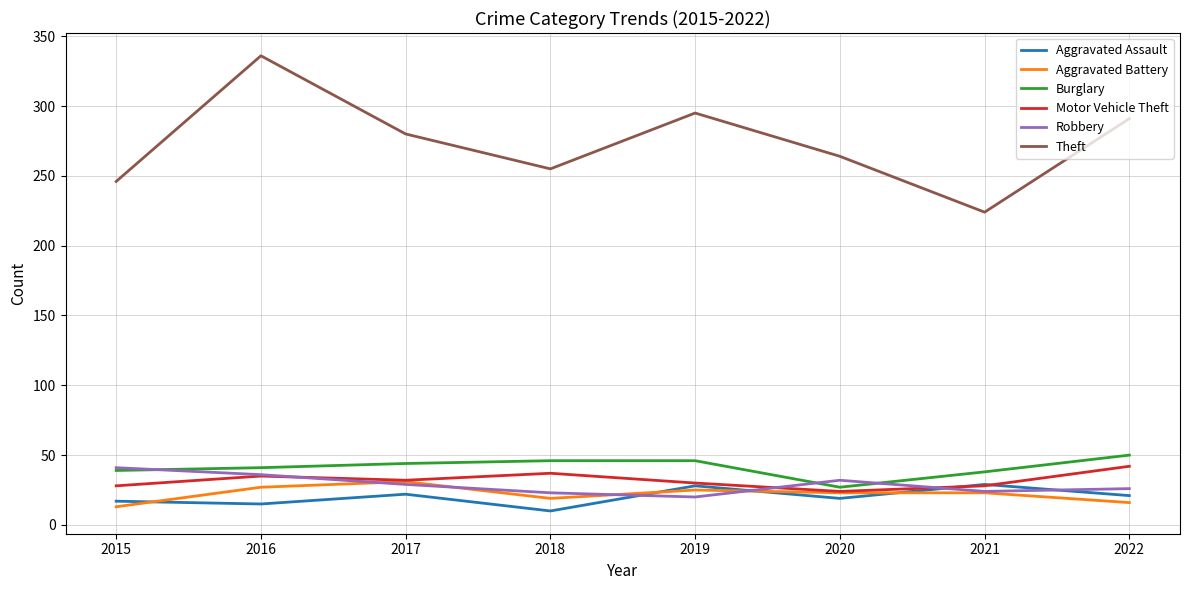

The Theft series shows 439 at 2017. True or false?

False